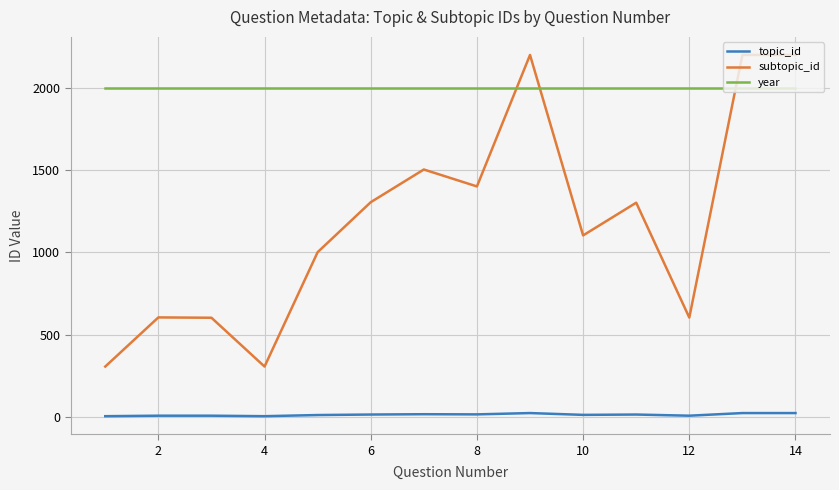

Which series has the widest spread of values?

subtopic_id